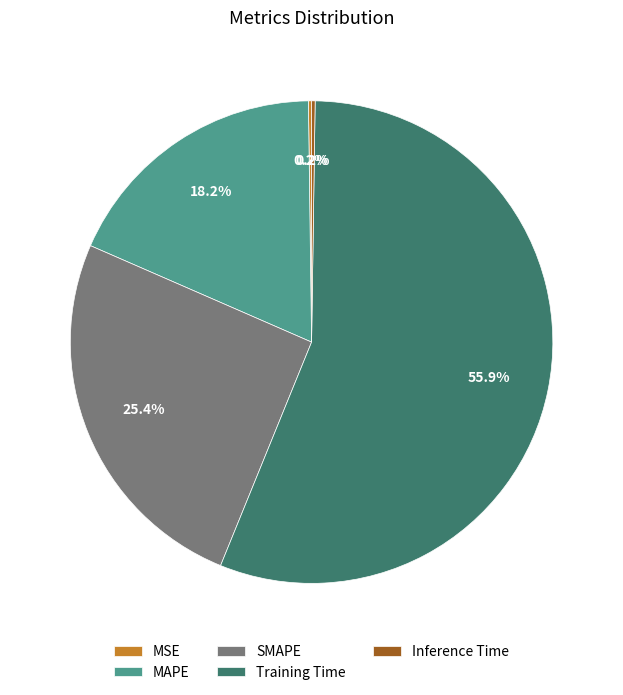

Is there any slice that represents more than half of the pie?

Yes